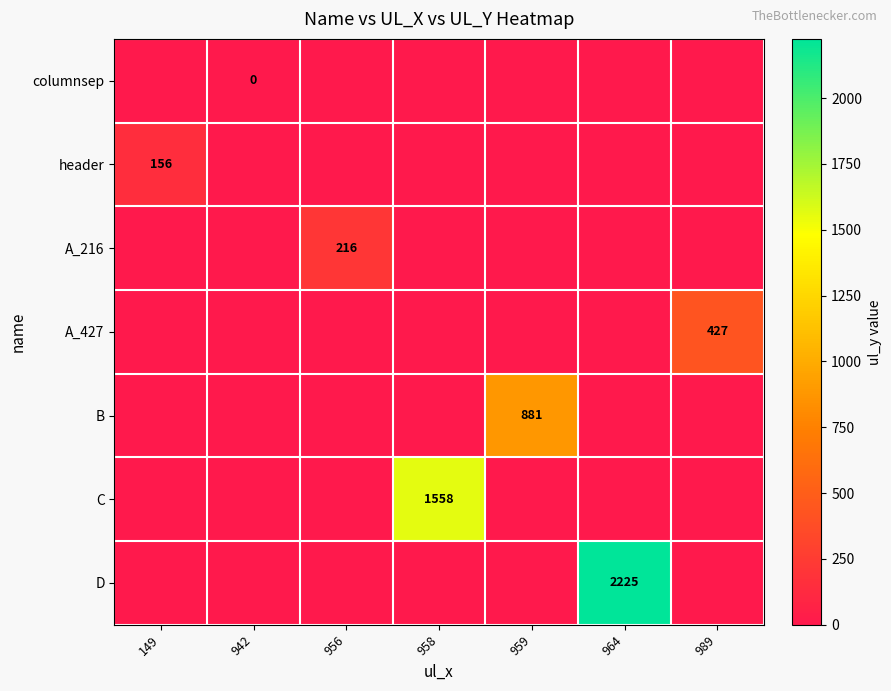

The B series shows 1182 at 959. True or false?

False